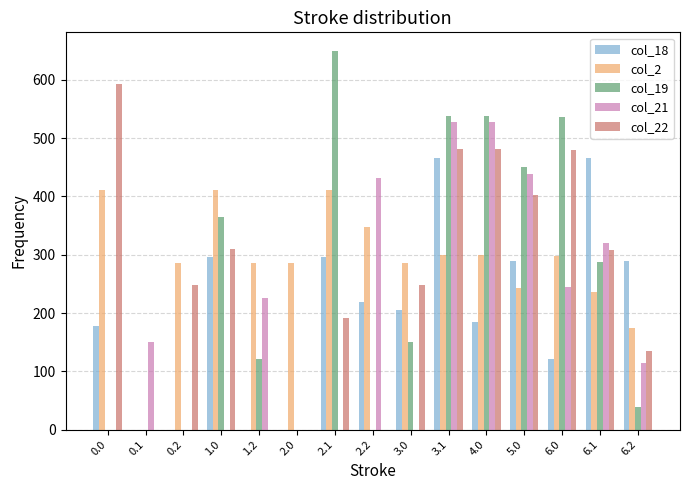

What is the average value of the col_22 series?

258.5